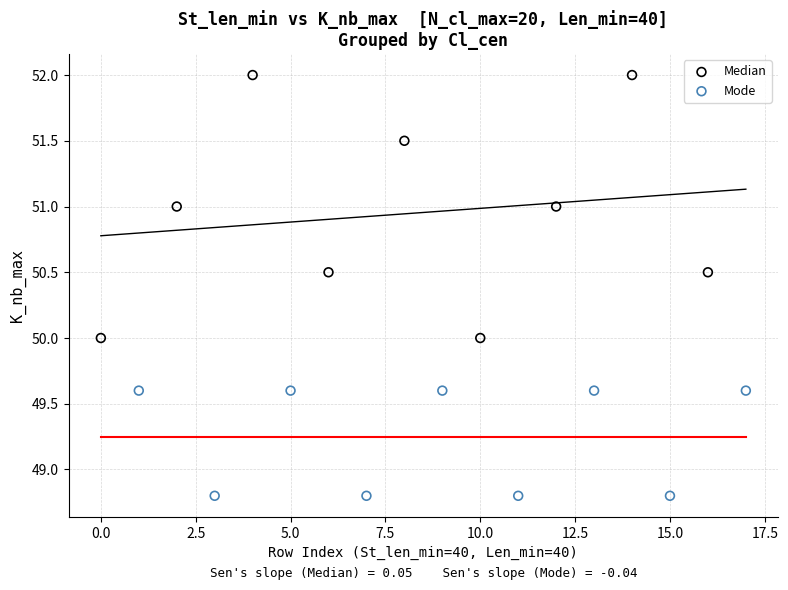

What are all the series names shown in the legend?

Median, Mode